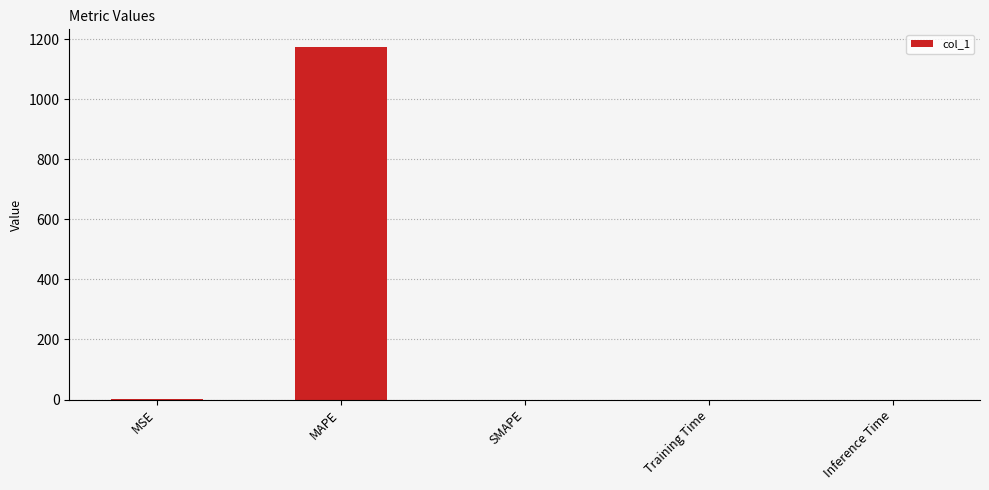

Does the chart contain stacked bars?

No